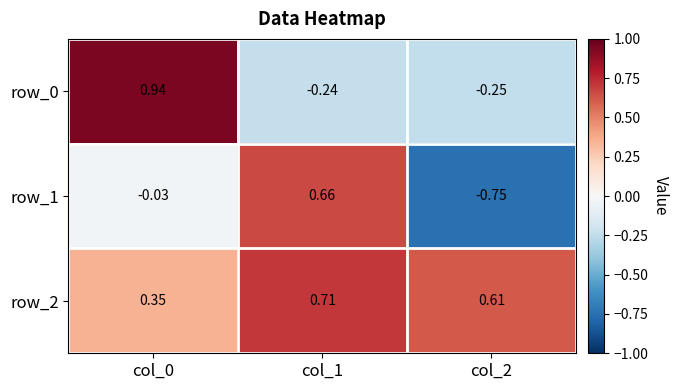

At which label is row_0 closest to 0?

col_1